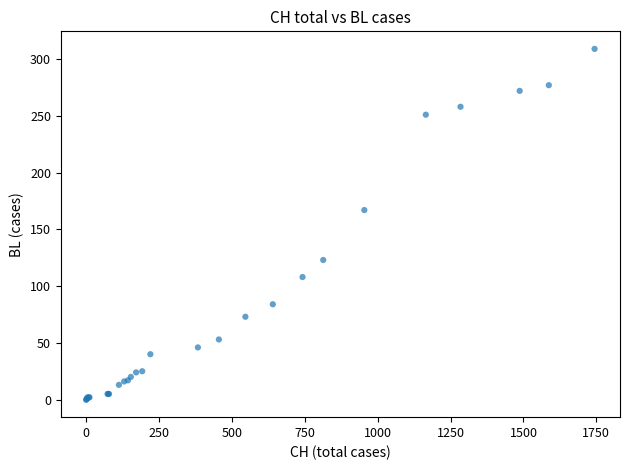

What Y value in the scatter plot is closest to 154?

167